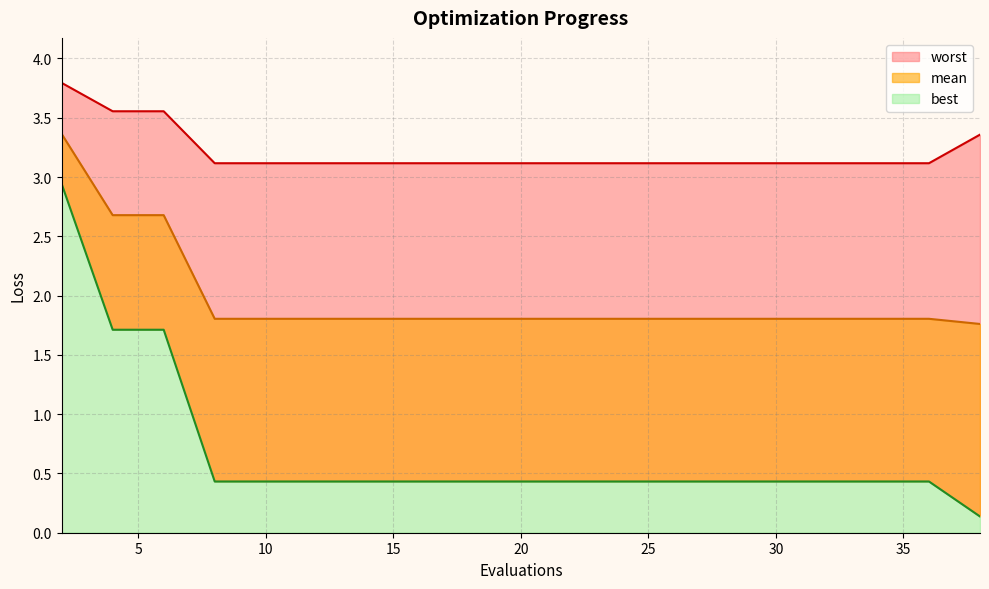

What is the average value of the best series?

0.7